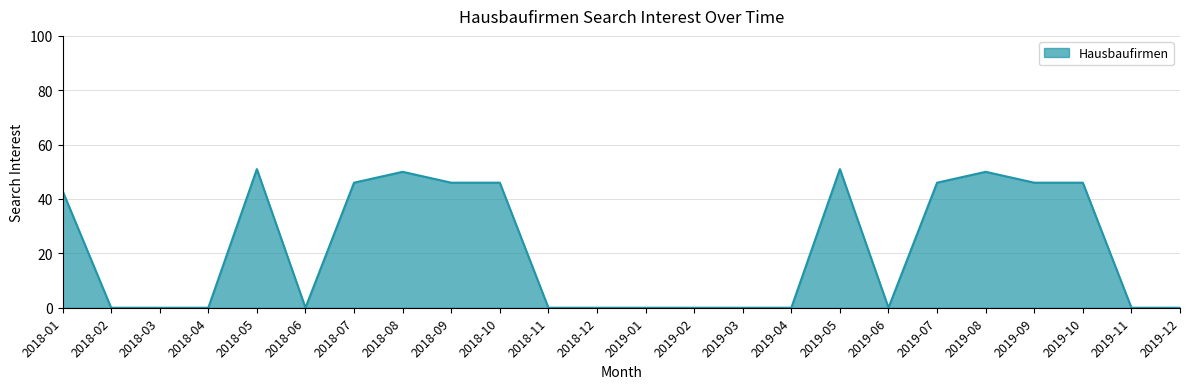

Which has a higher value, 2019-06 or 2019-10?

2019-10